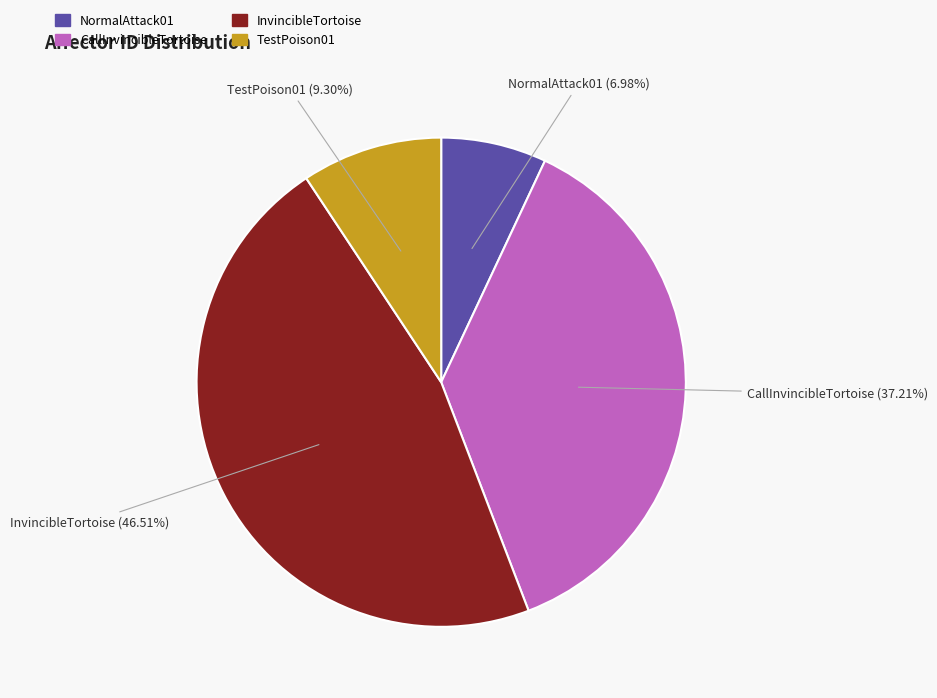

The NormalAttack01 slice represents 1% of the pie. True or false?

False